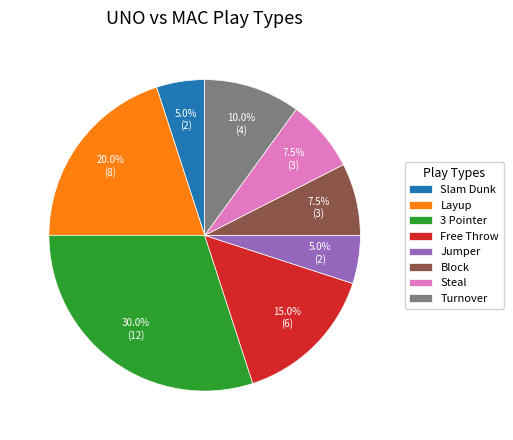

What is the total percentage of Jumper and Turnover?

15.0%